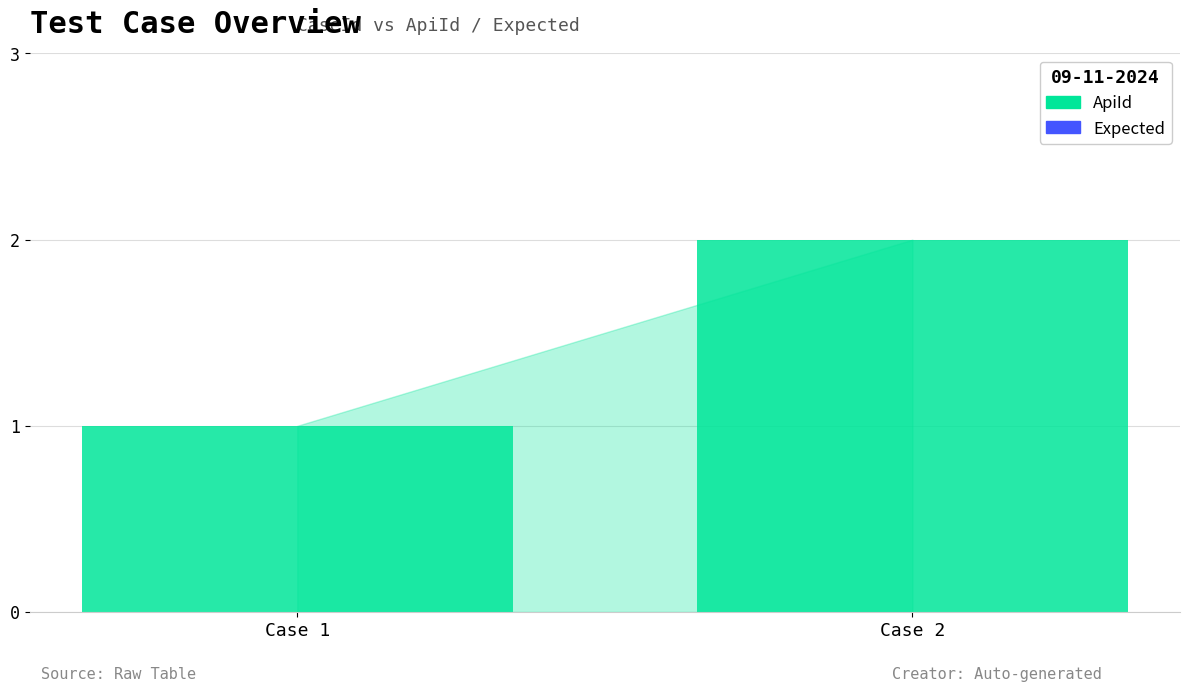

Which label corresponds to the largest value in the chart?

Case 2